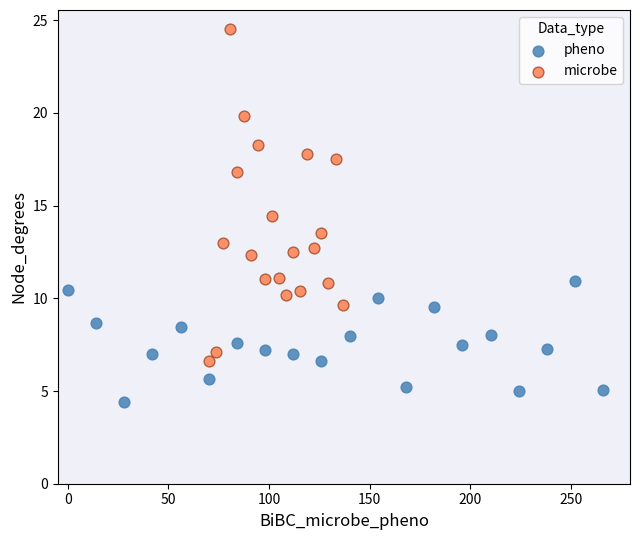

Which series contains the highest Y value?

microbe